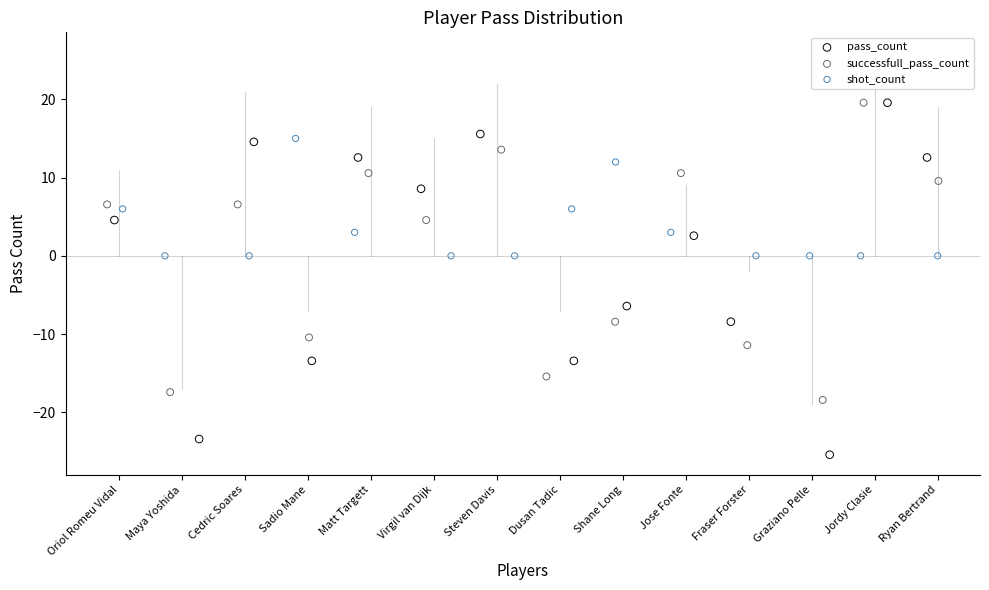

Which series has the largest Y range (max minus min)?

pass_count